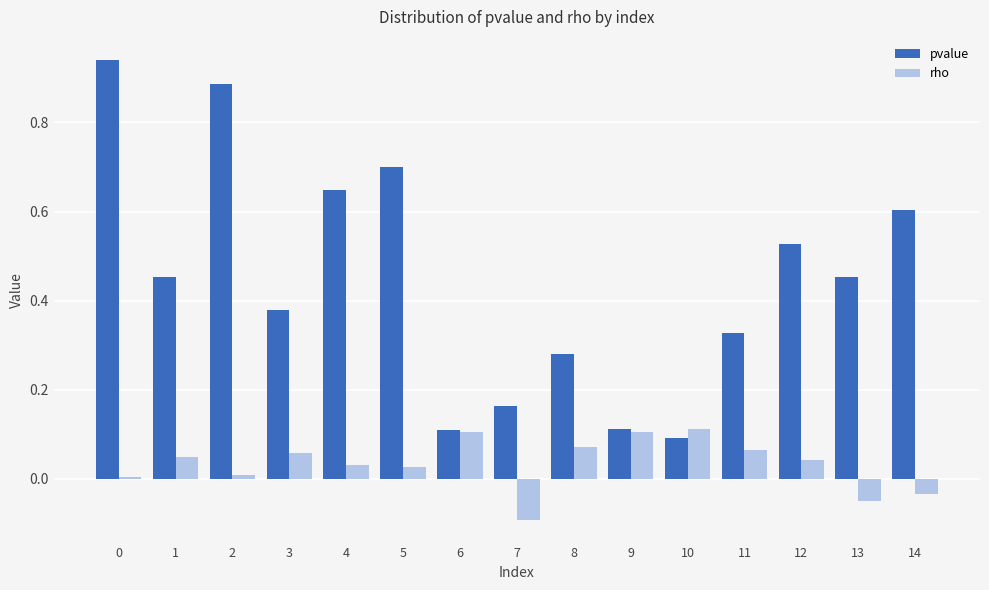

List the series in order of their peak value, highest first.

pvalue, rho